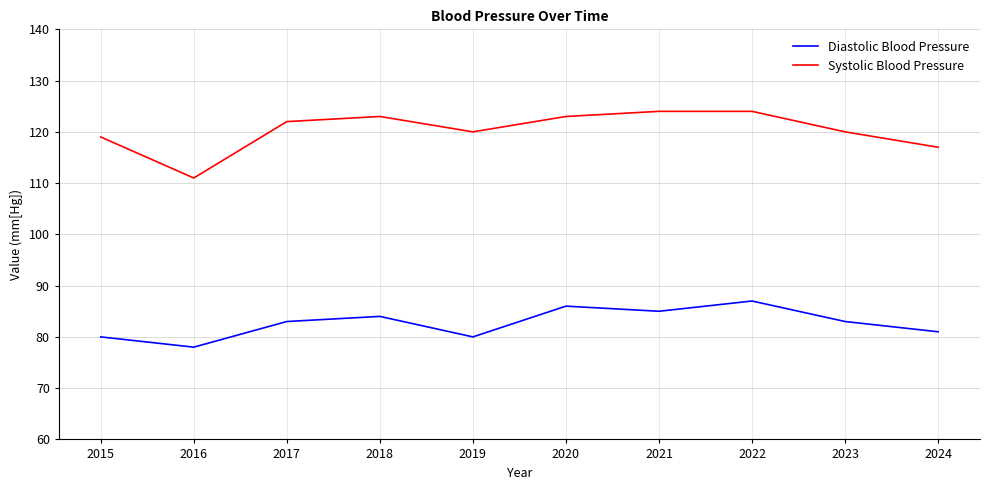

What is the difference between the Systolic Blood Pressure values at 2019 and 2020?

3